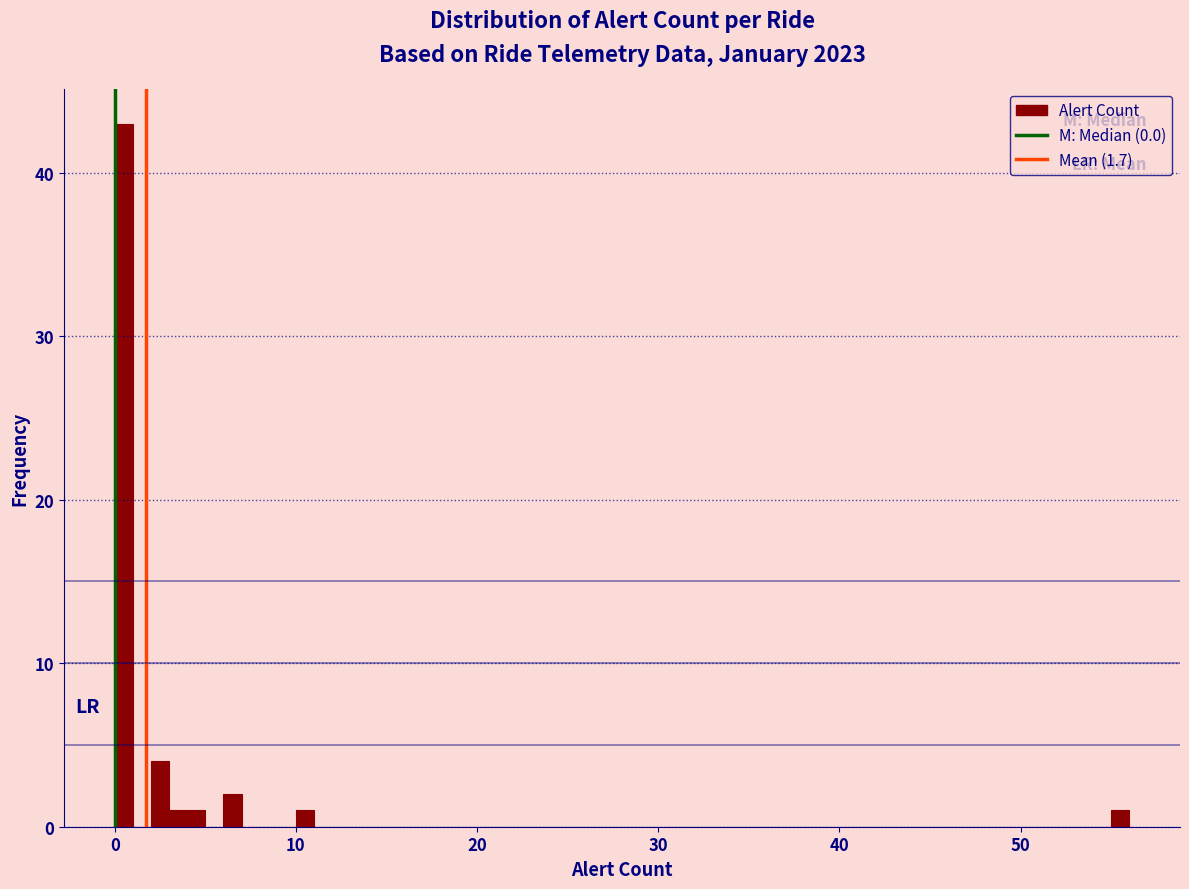

Read against the x-axis, roughly where is the centre of the tallest bar?

1